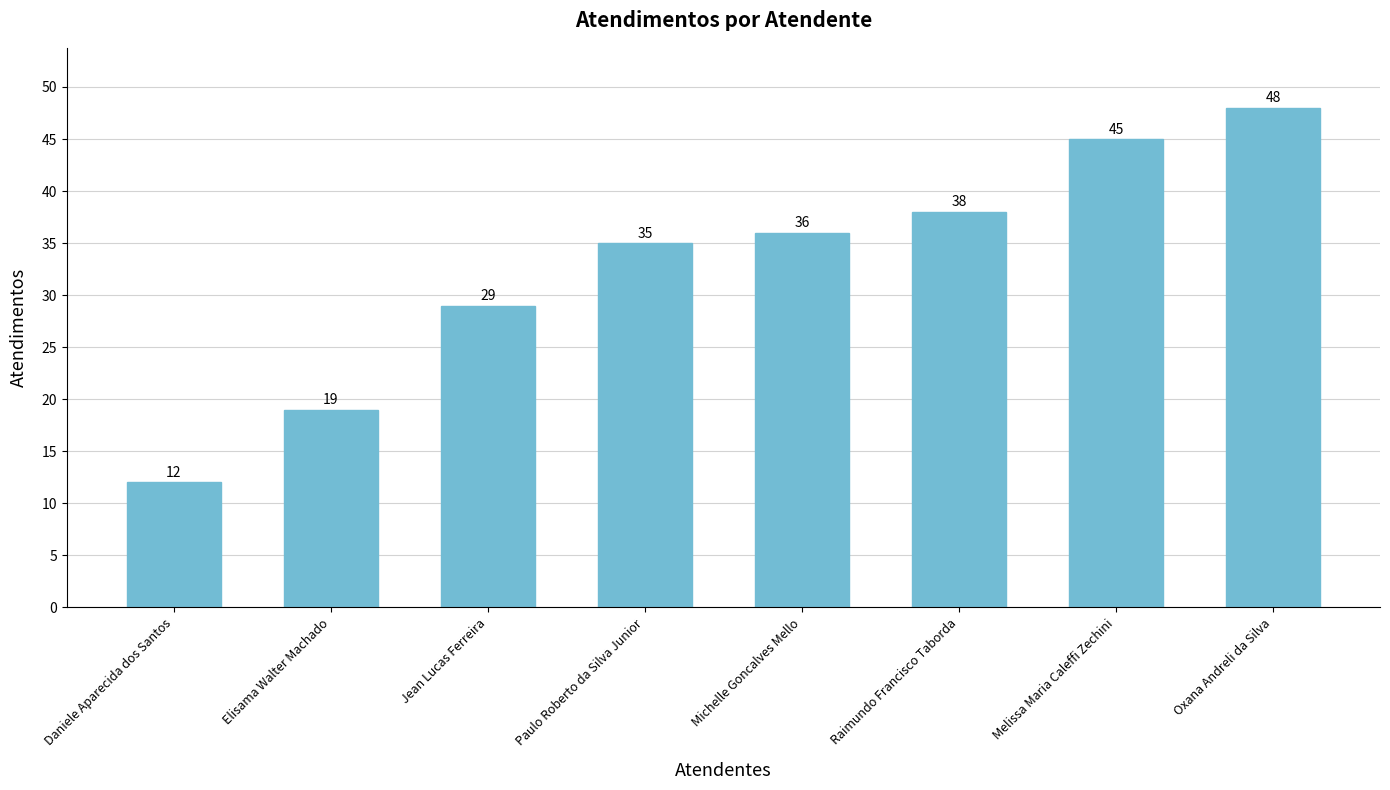

At which label is the value closest to 30?

Jean Lucas Ferreira